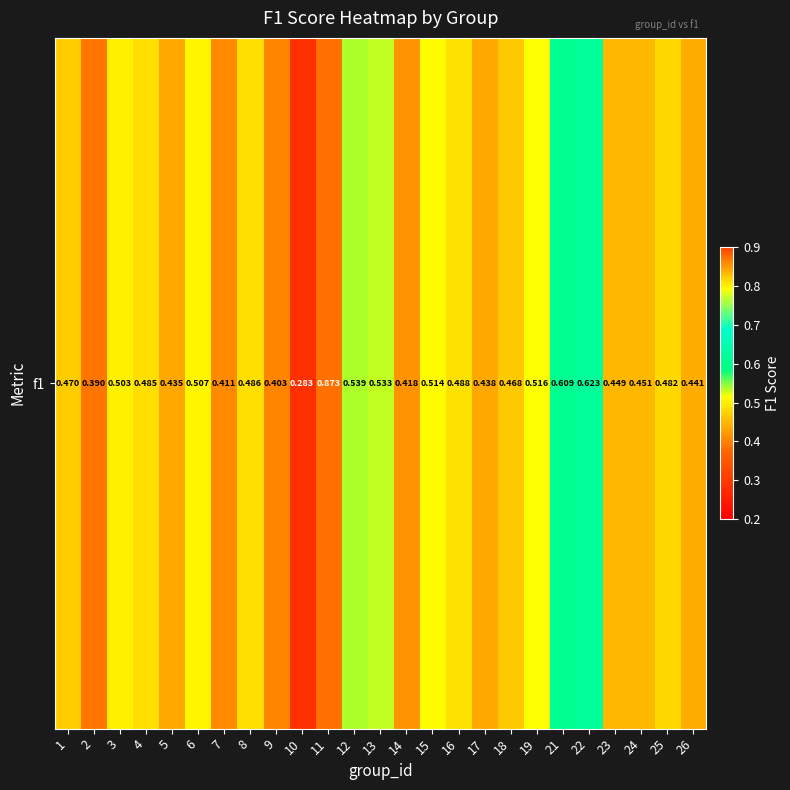

What is the change in value from 8 to 9?

-0.1